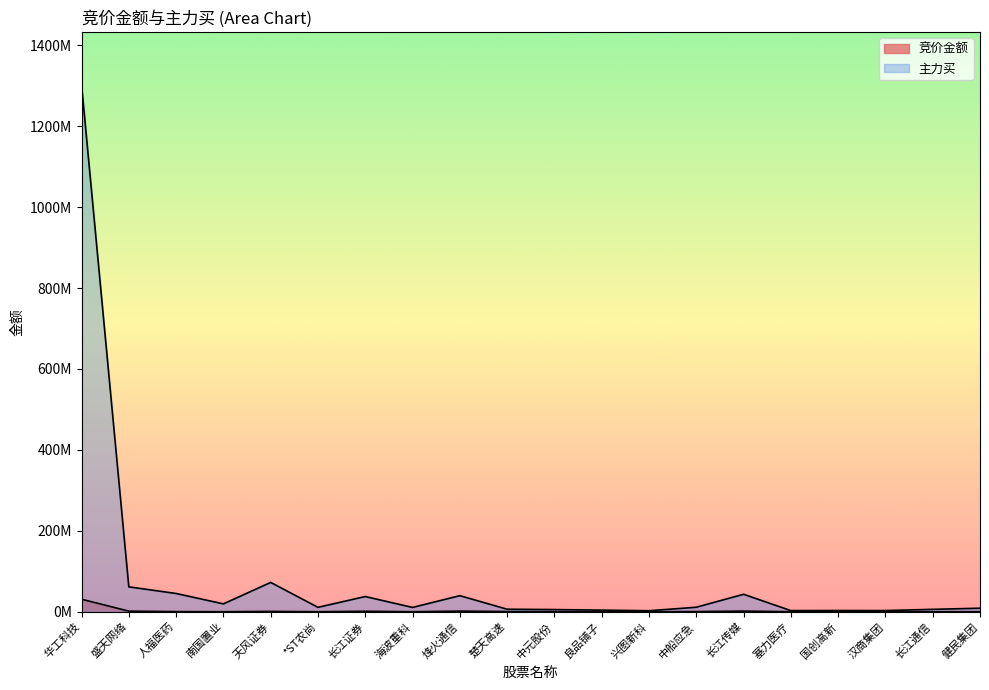

How many values in the 竞价金额 series are below 200998?

10